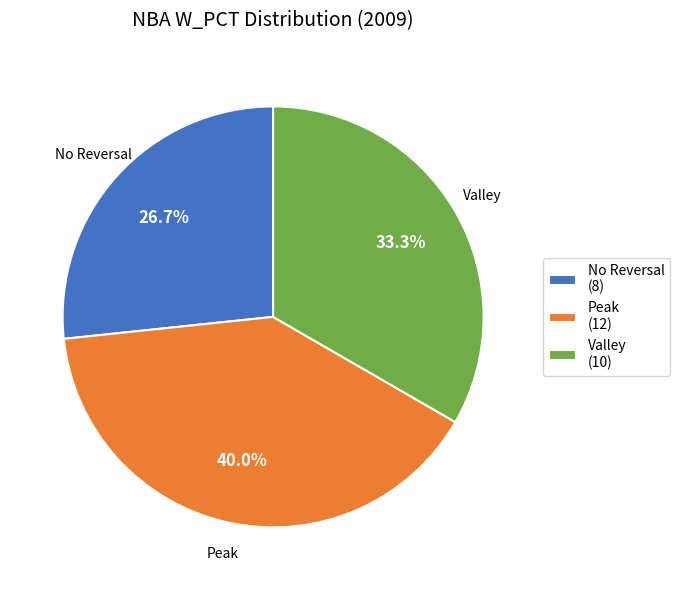

Is the sum of Valley (10) and Peak (12) greater than half?

Yes